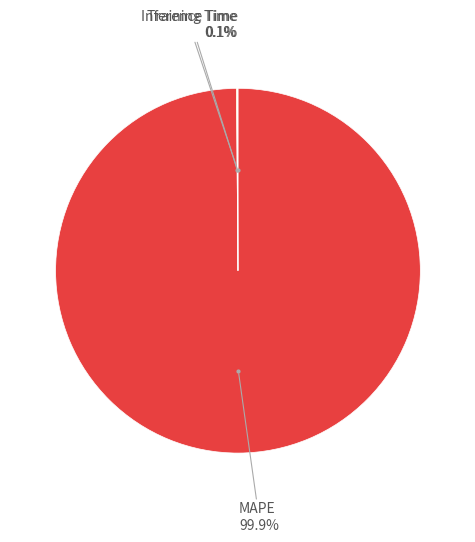

Is there a majority slice in this chart?

Yes